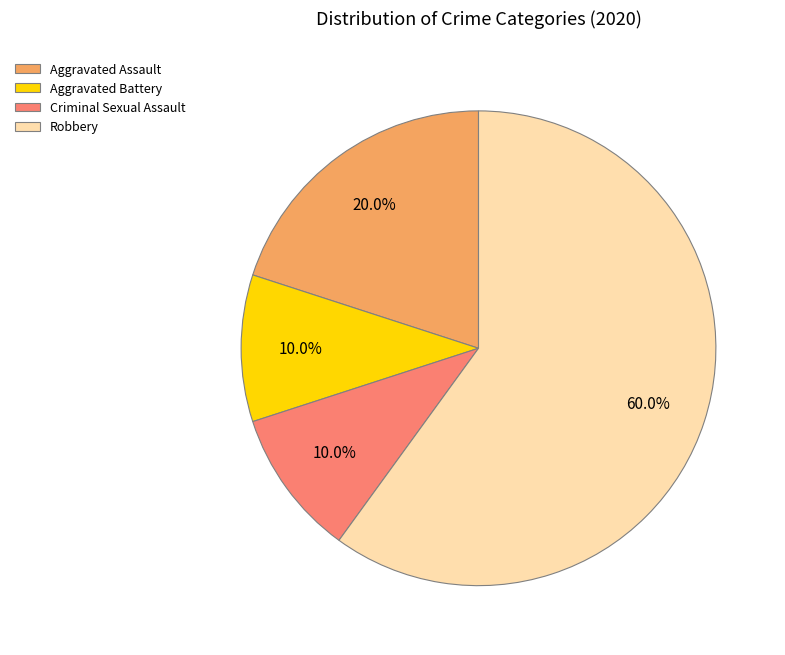

Approximately how many times larger is the value at Robbery compared to Aggravated Battery?

6.0